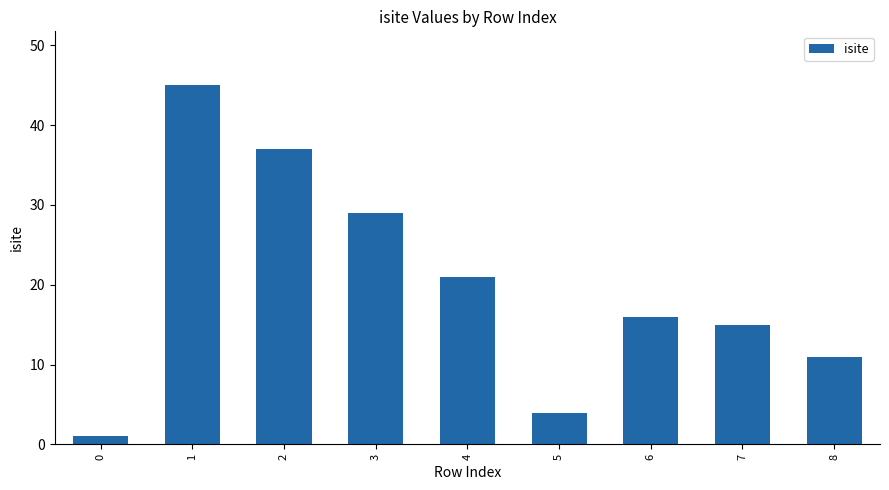

Approximately how many times larger is the value at 5 compared to 1?

0.1